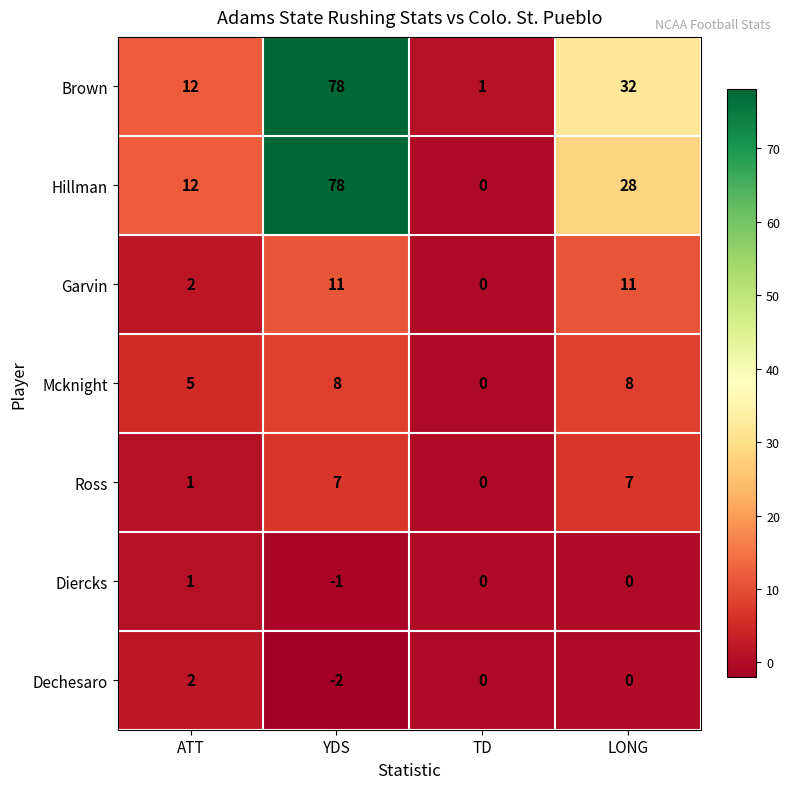

True or false: Mcknight has a value of 8 at ATT.

False